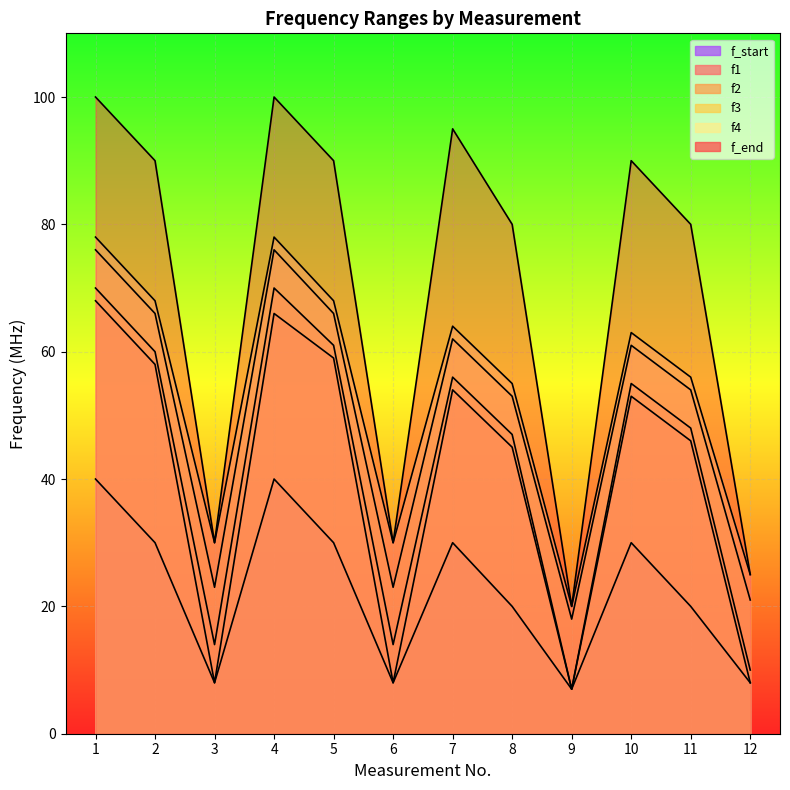

What is the total value across all series at 11?

304